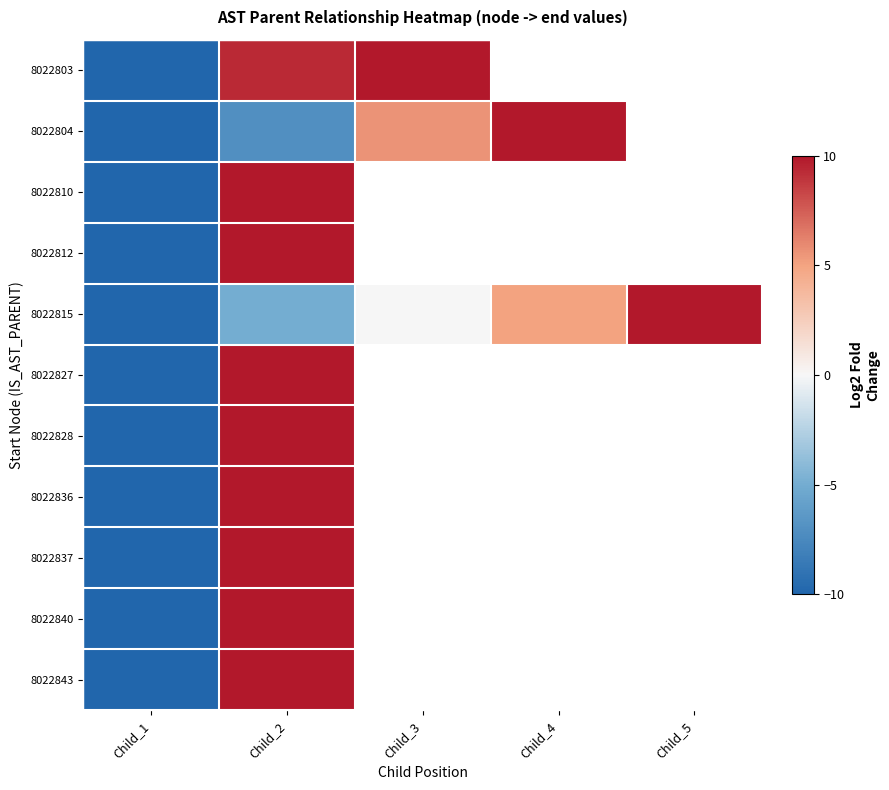

Count the number of data series in this chart.

11